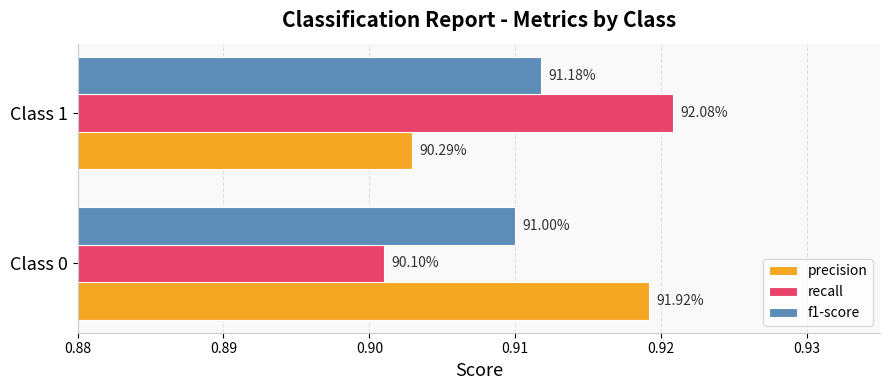

At how many categories does at least one series exceed 0?

2